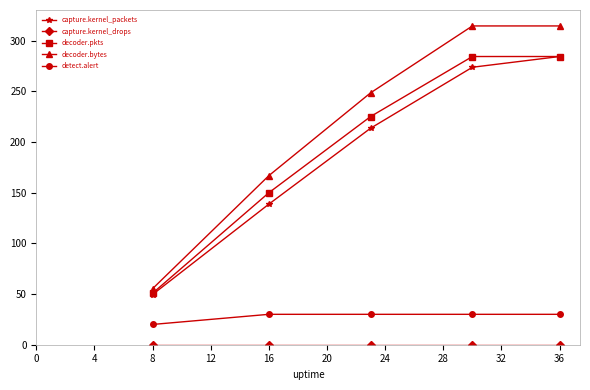

How many distinct data groups are displayed?

5